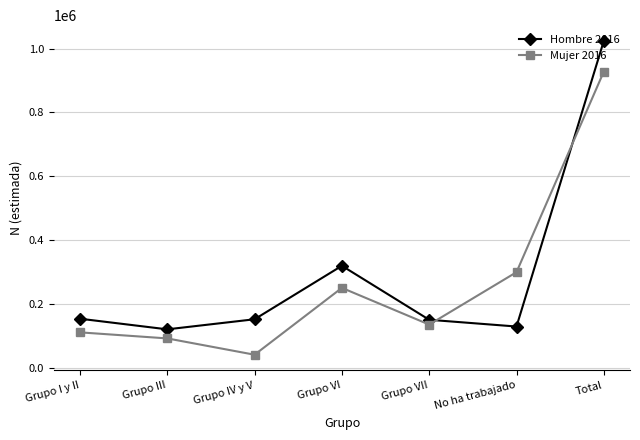

How many interior local peaks does the Hombre 2016 series have?

1